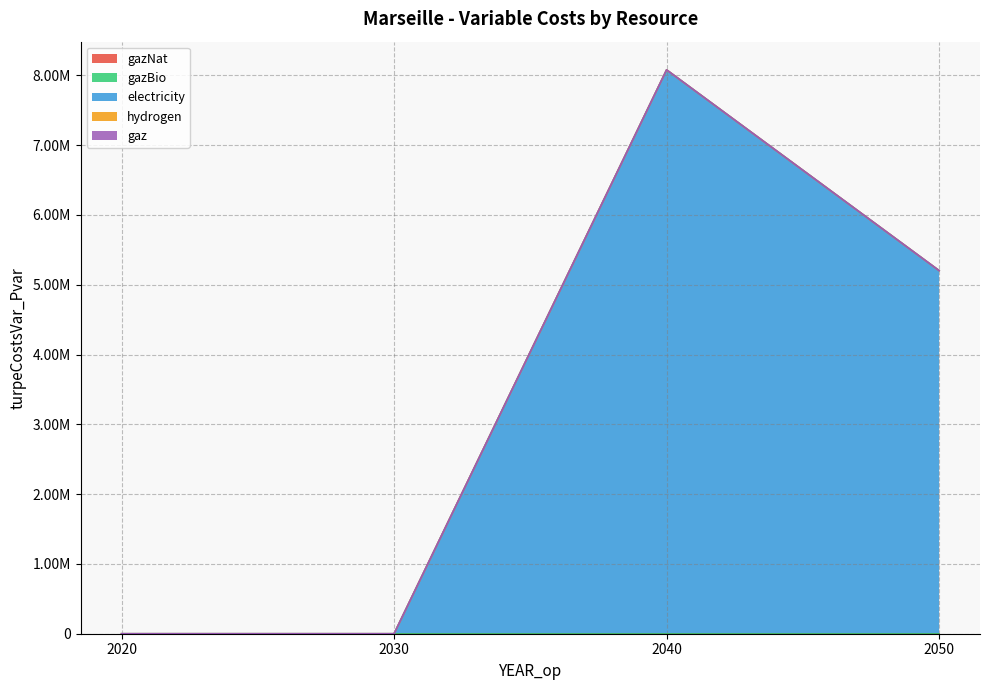

Does the chart have visible grid lines?

Yes